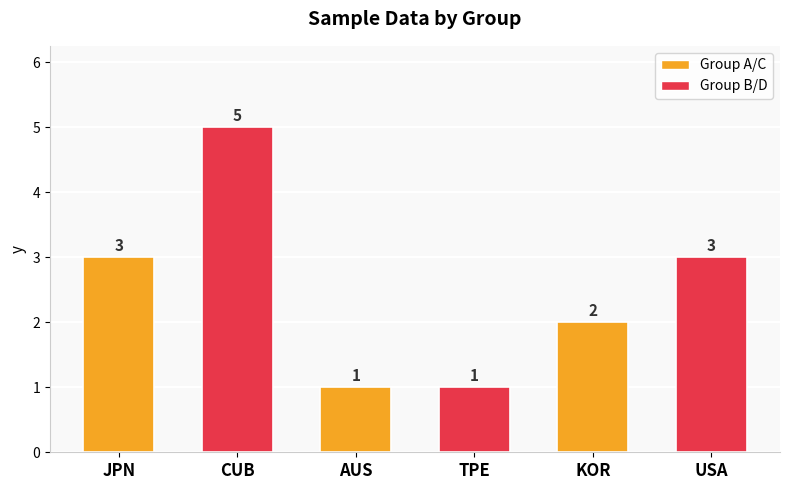

What is the greatest value displayed?

5